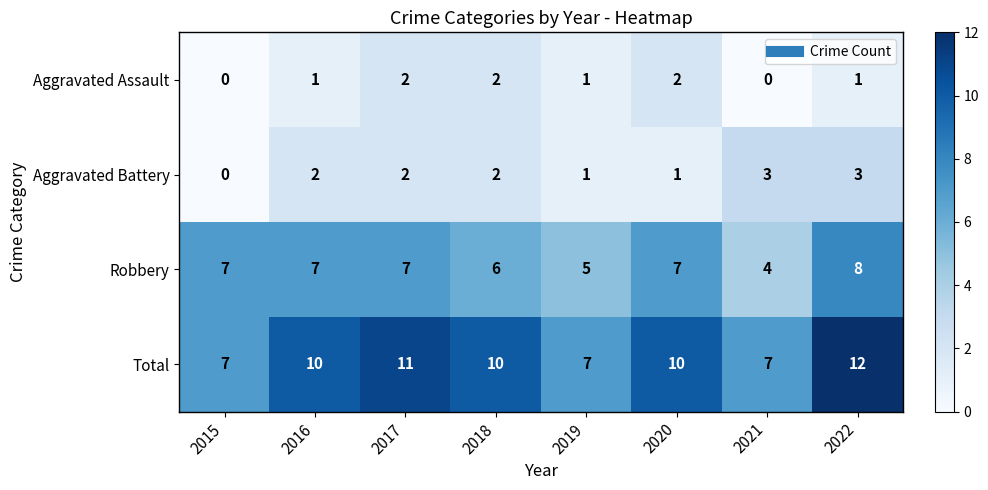

What is the minimum value for Total?

7